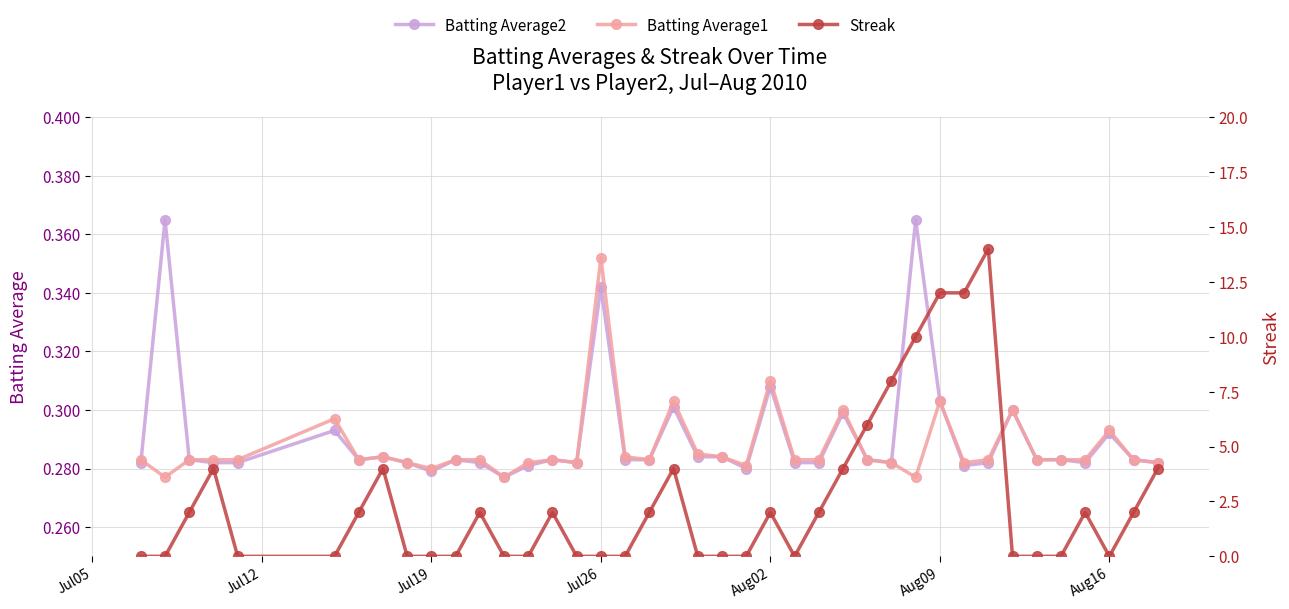

True or false: Batting Average1 has a value of 0.1 at 19.

False